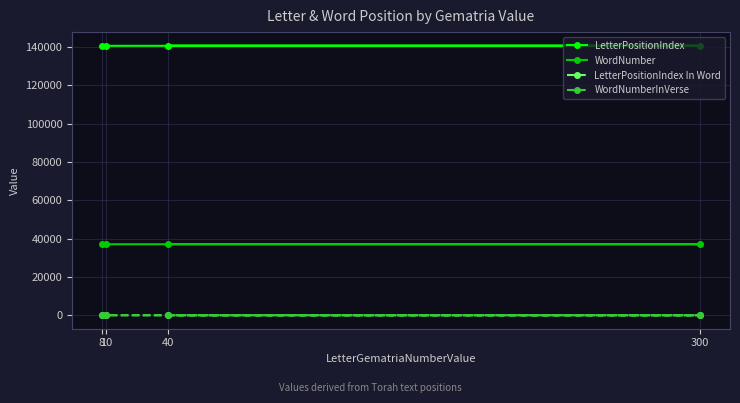

The LetterPositionIndex series shows 140535 at 8. True or false?

True